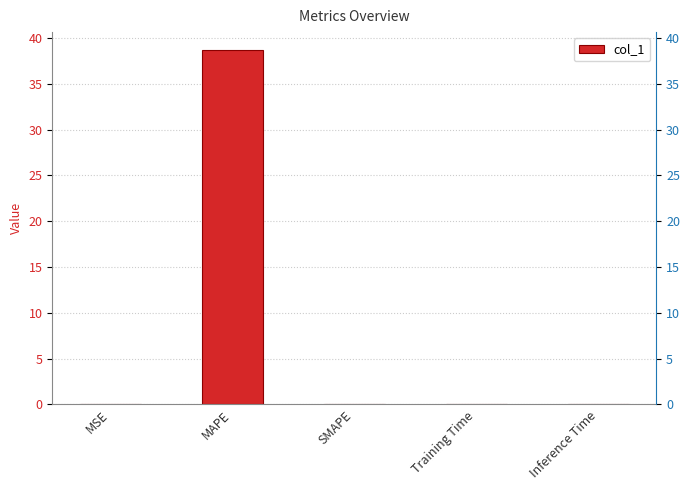

Which category has the highest value across all series?

MAPE